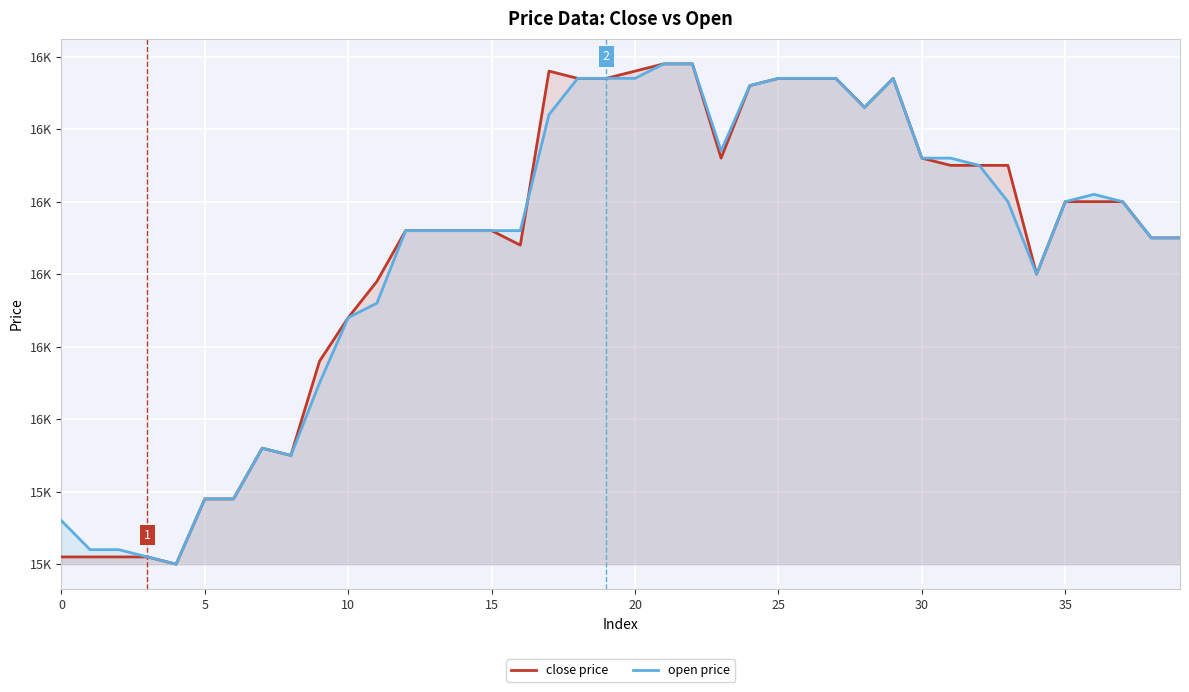

What is the sum of all close price values?

649440